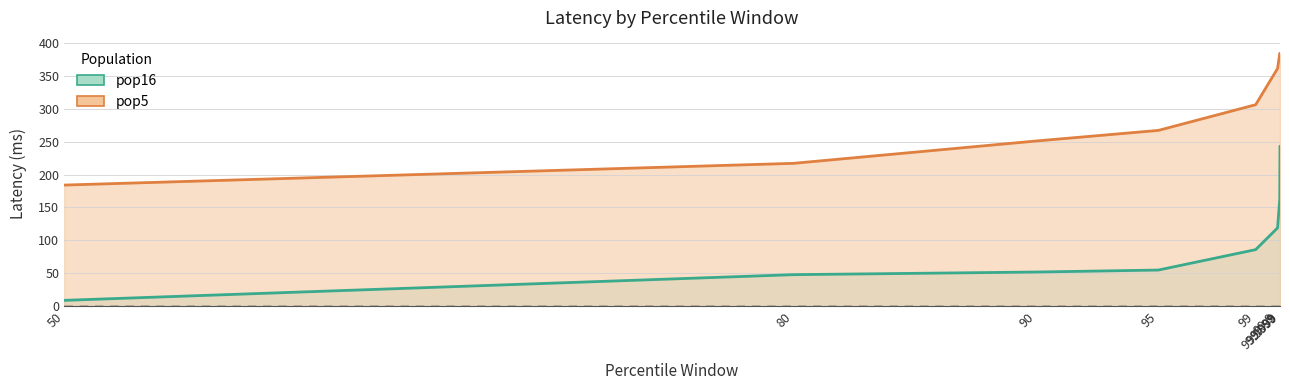

What is the highest value of the pop16 series?

243